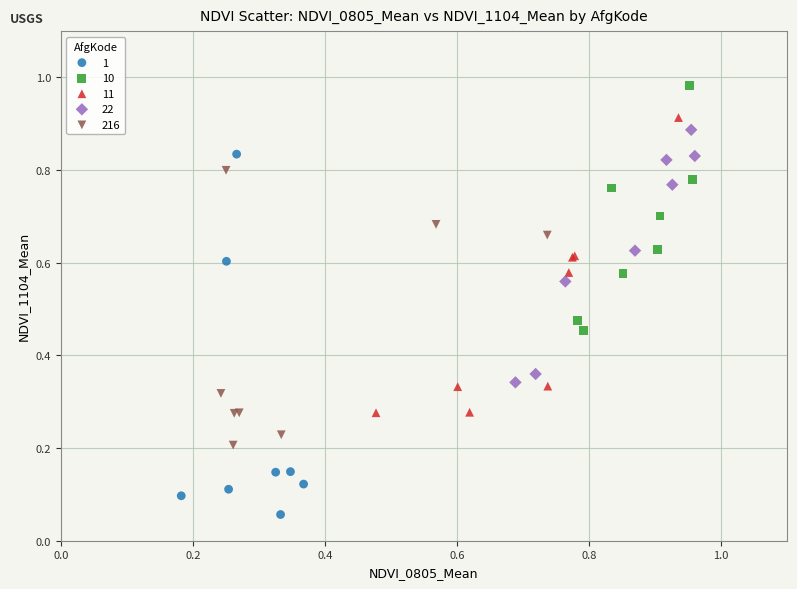

Which series contains the highest Y value?

10